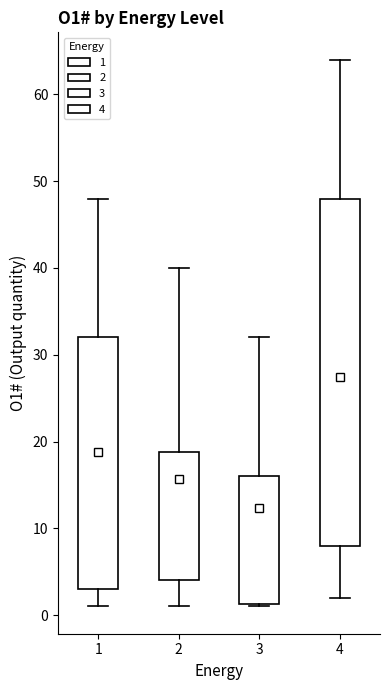

Where does the lower whisker of the box at x = 1 end on the y-axis? The values are not printed on the chart, so give them approximately, as read against the axis.

1